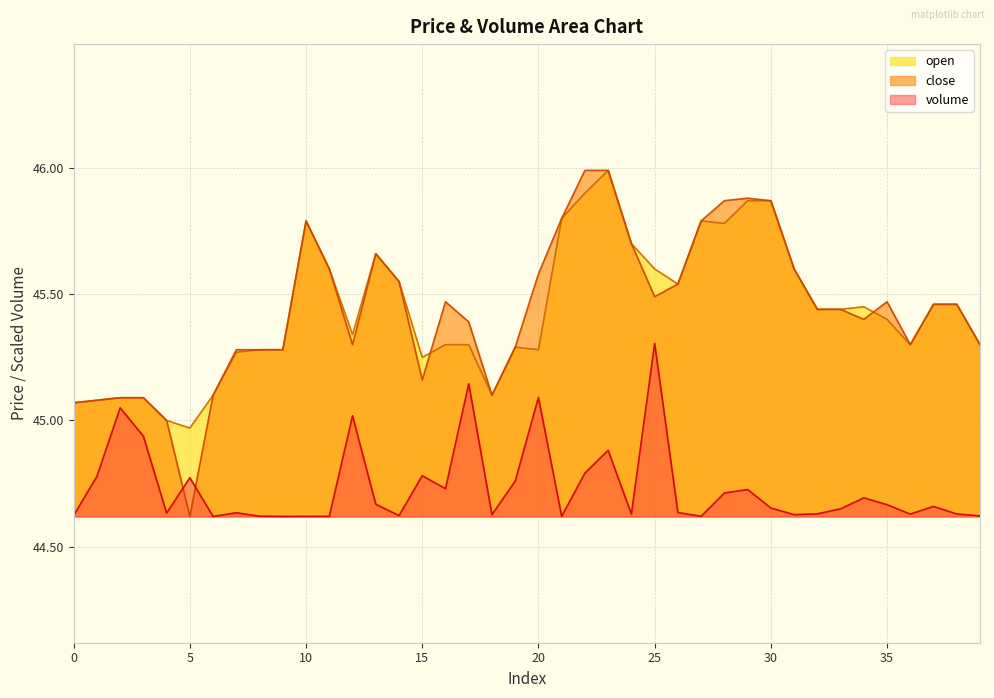

List the labels in order of close value, smallest first.

5, 4, 0, 1, 2, 3, 6, 18, 15, 7, 8, 9, 19, 12, 36, 39, 17, 34, 32, 33, 37, 38, 16, 35, 25, 26, 14, 20, 11, 31, 13, 24, 10, 27, 21, 28, 30, 29, 22, 23